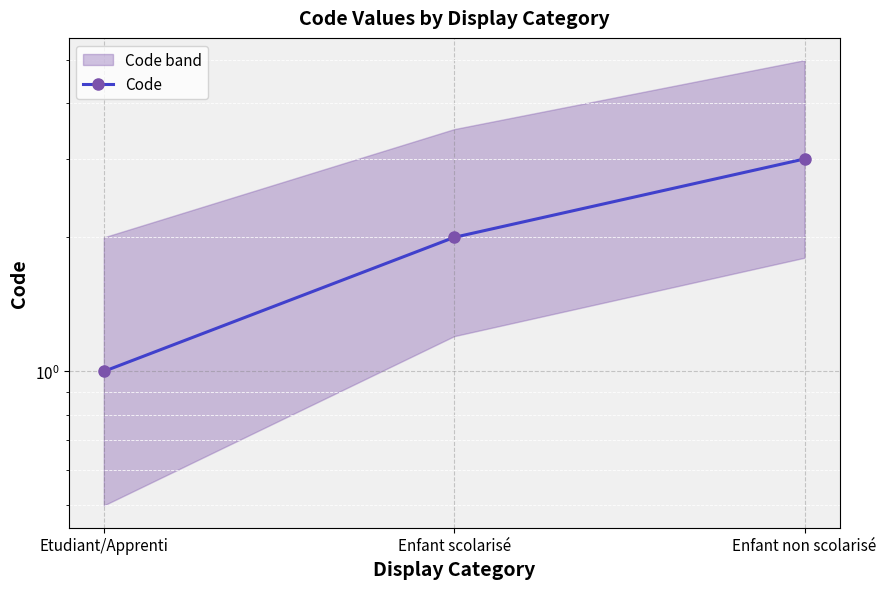

What is the label of the 2nd point from the right?

Enfant scolarisé